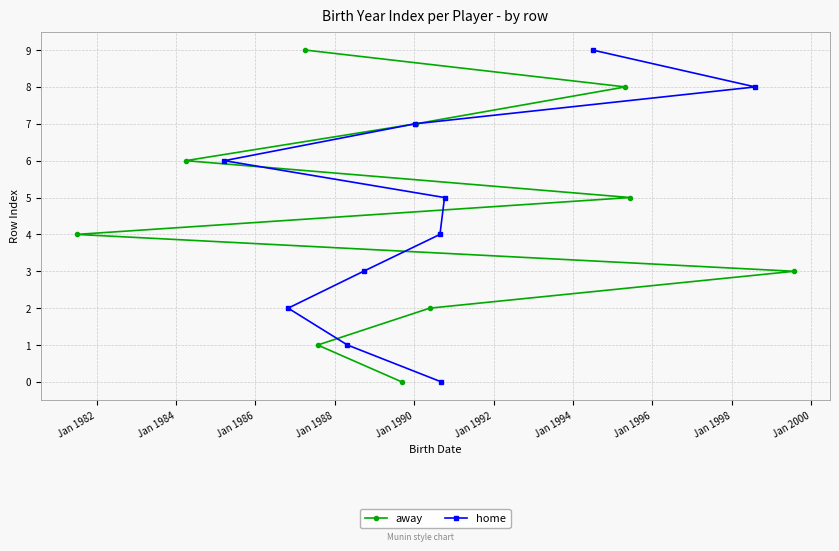

What is the value of the away point at the 10th from the left?

3